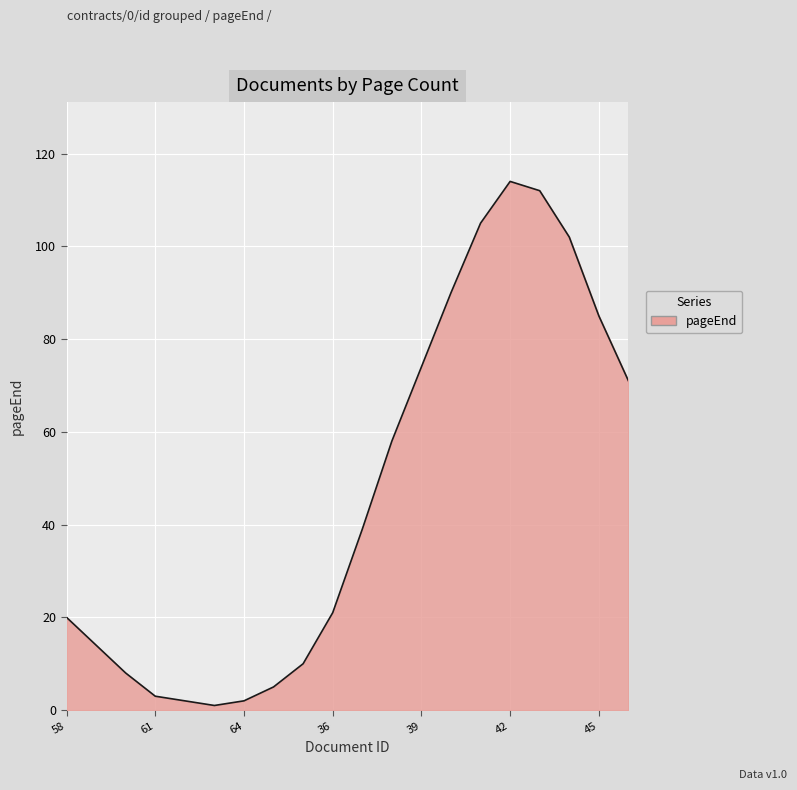

What is the difference between the maximum and minimum values?

113